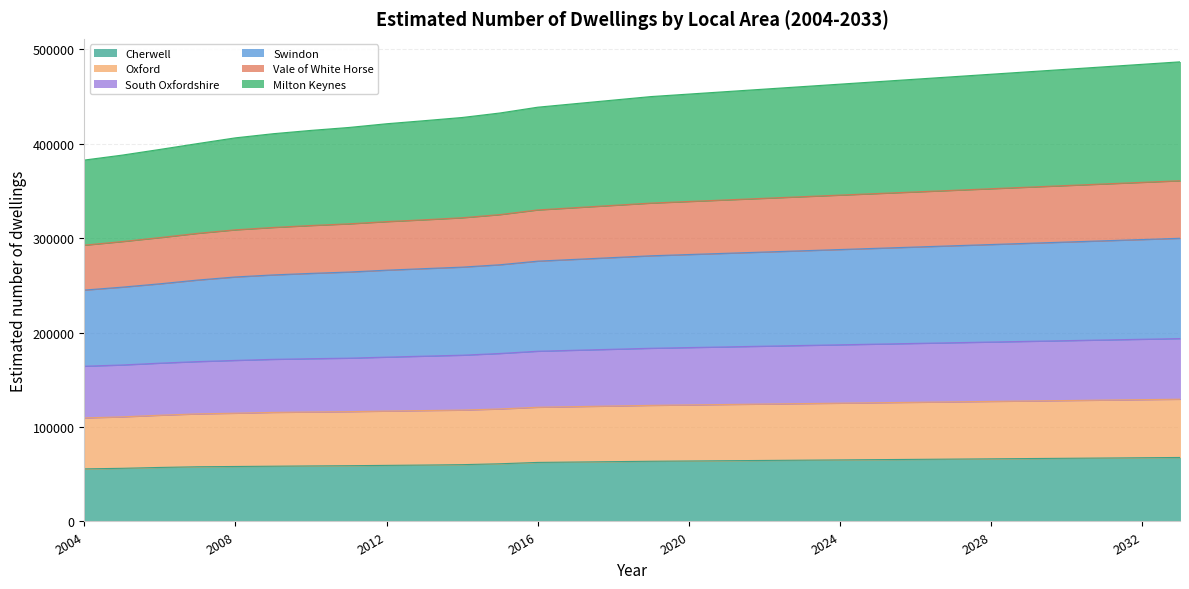

At how many categories does at least one series exceed 419559?

22